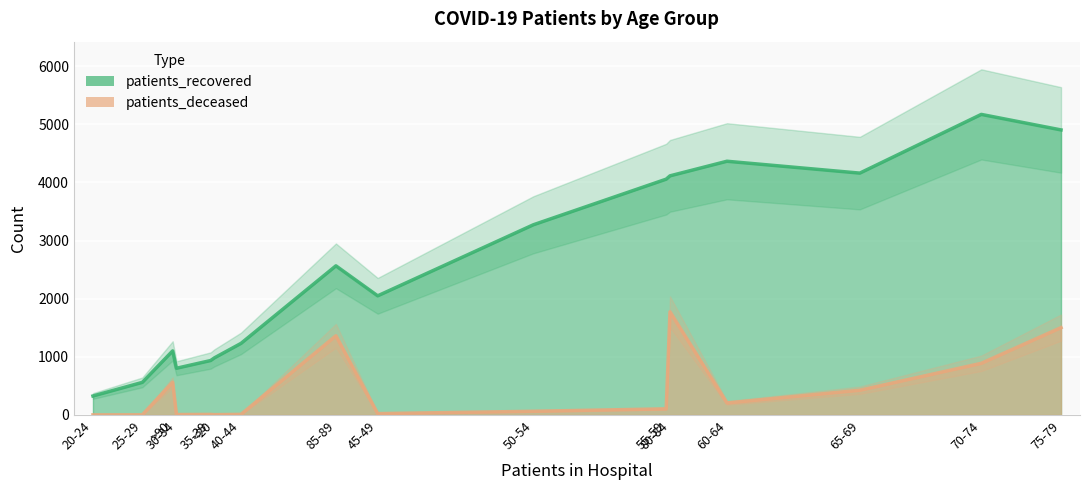

Between <20 and 65-69, which is larger?

65-69